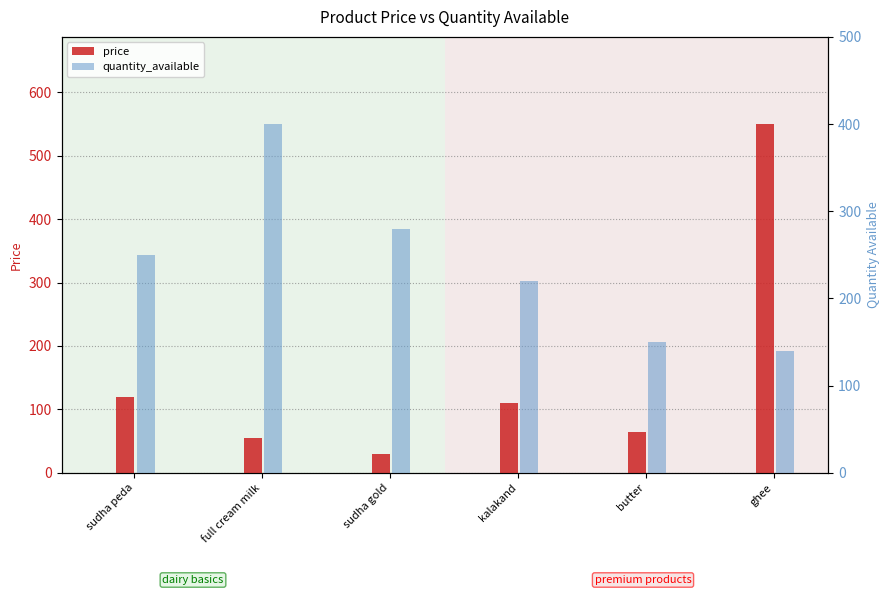

What is the spread (max minus min) of values at sudha peda?

130